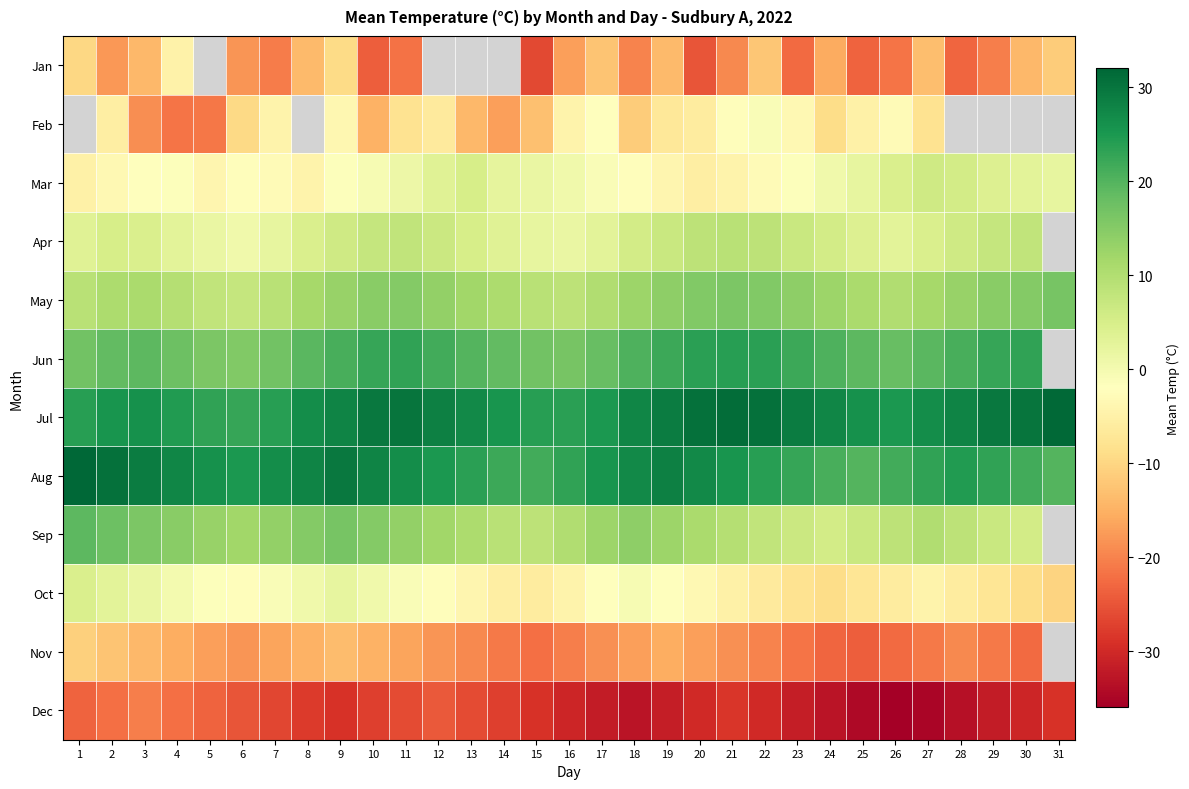

Which label corresponds to the largest value in the chart?

1